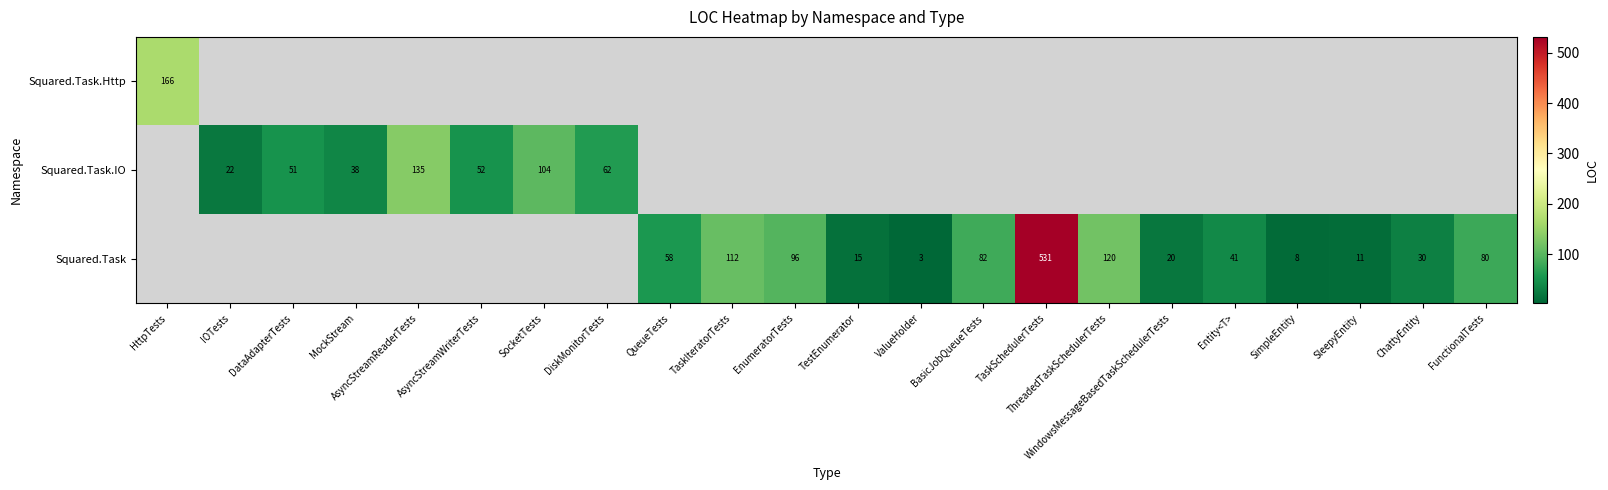

The value of Squared.Task at TestEnumerator is 8. True or false?

False